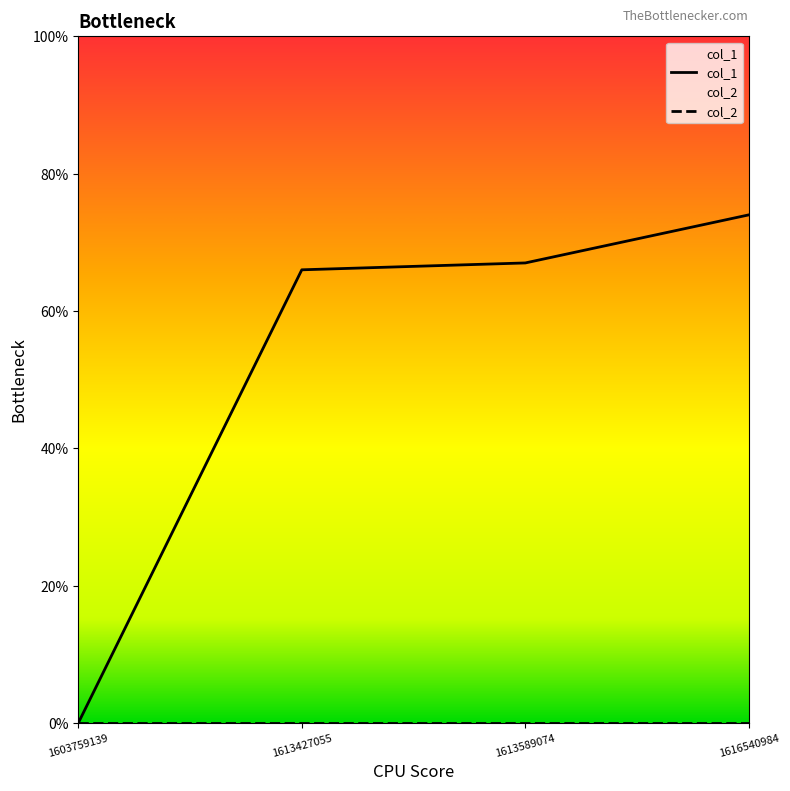

What is the value of the 3rd point from the left?

67